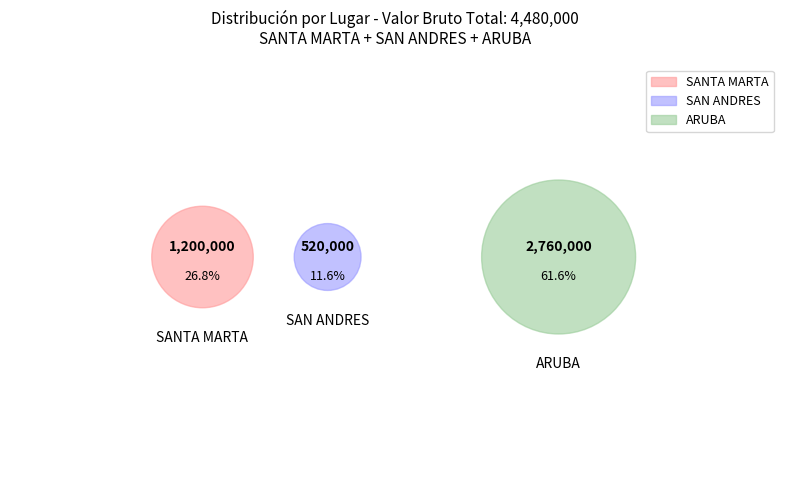

What is the total percentage of SAN ANDRES and SANTA MARTA?

38.4%